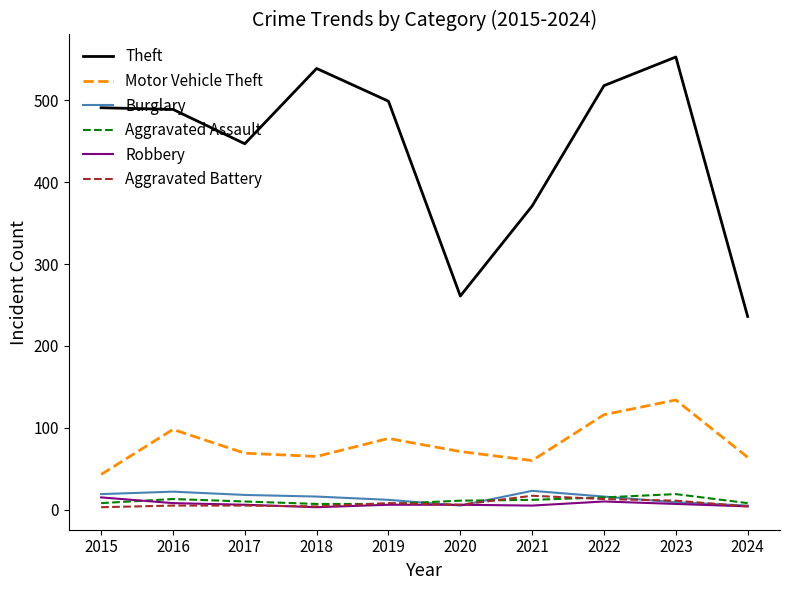

What is the maximum value for Aggravated Assault?

19